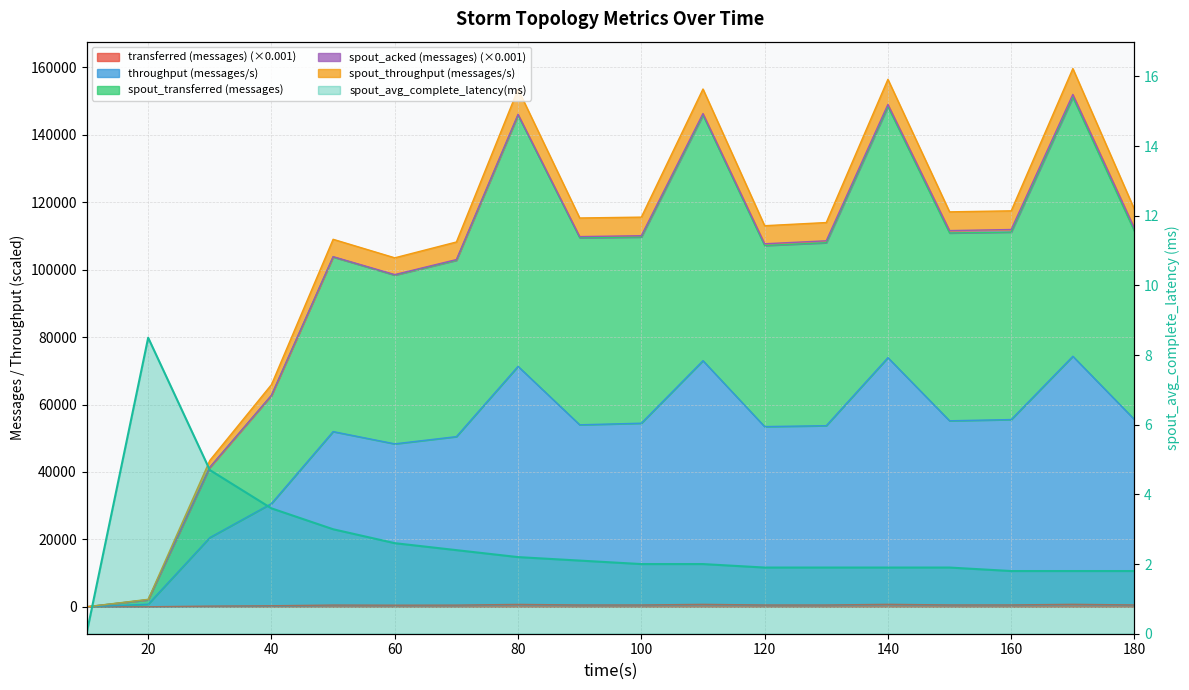

What is the sum of all values?

46.1